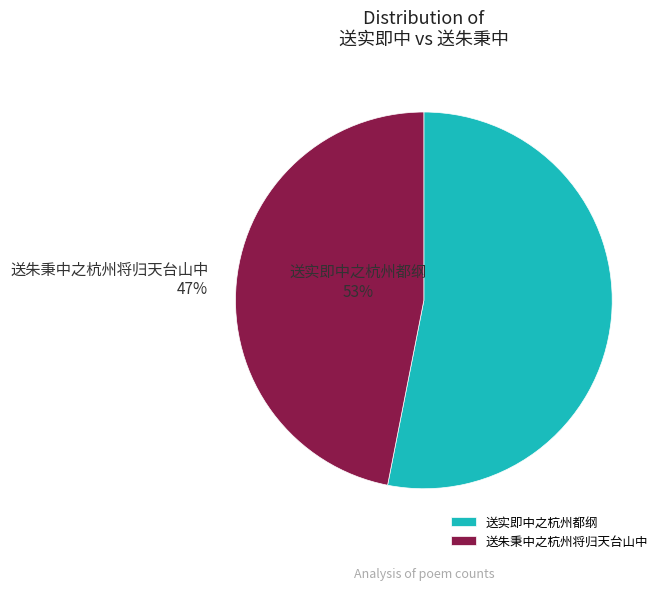

Combined, do 送朱秉中之杭州将归天台山中 and 送实即中之杭州都纲 account for over 50%?

Yes